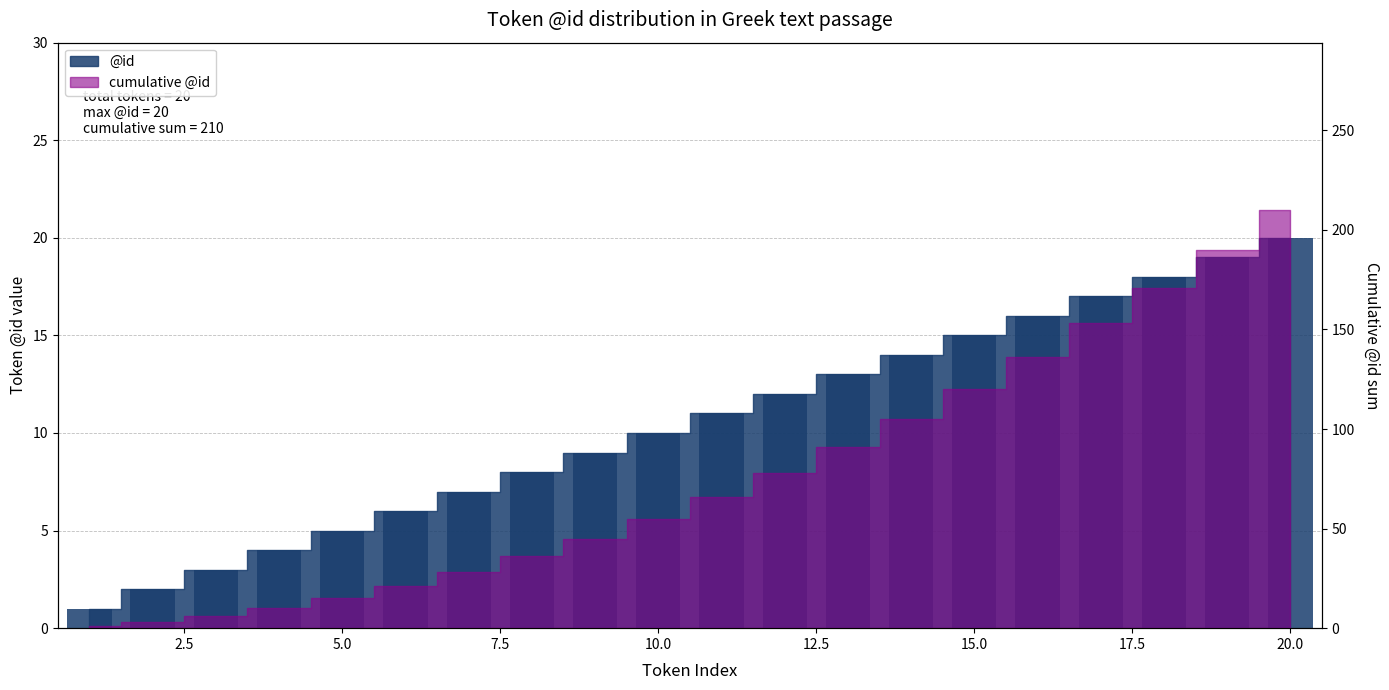

What is the maximum value shown in the chart?

20